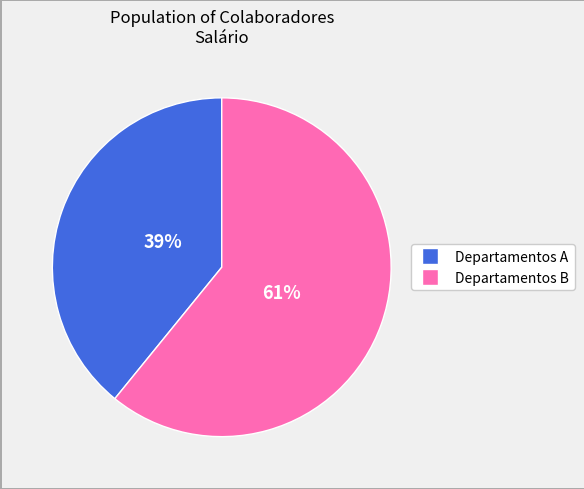

To the nearest percent, what is the average slice percentage?

50%